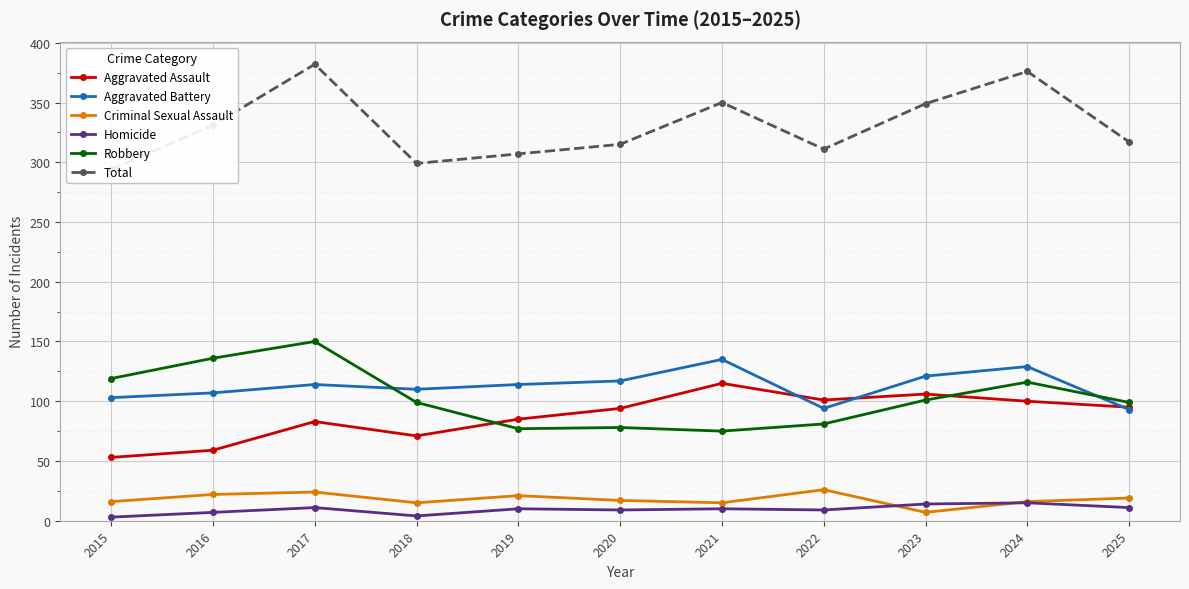

How many times do Aggravated Assault and Aggravated Battery cross each other?

3